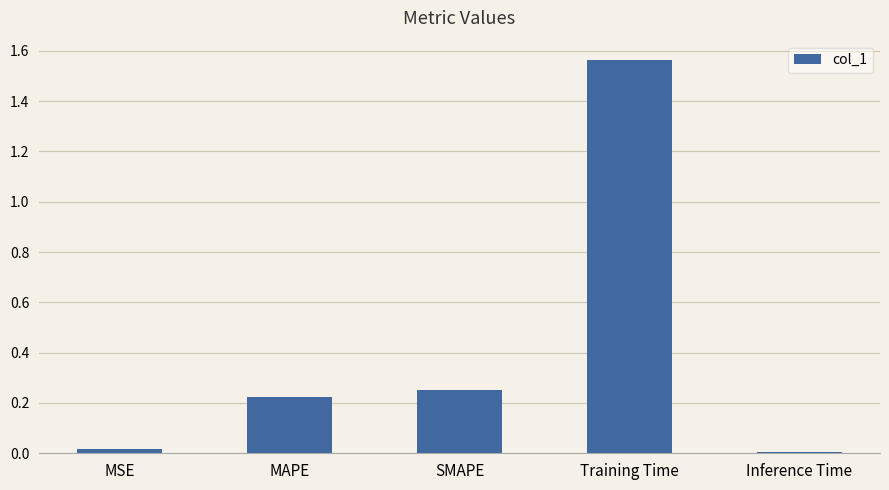

What is the average value?

0.4